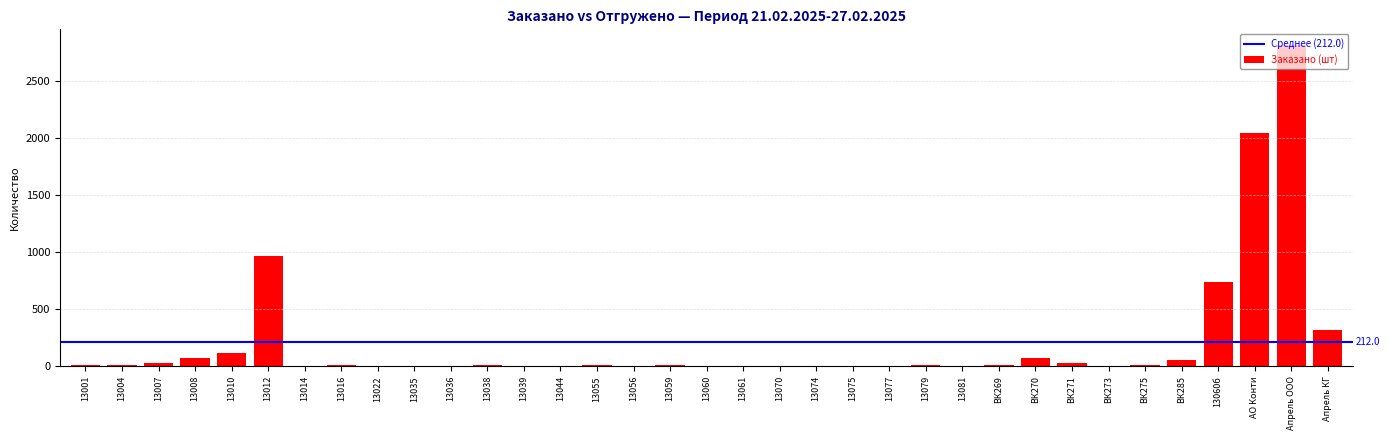

Where is the data nearest to the value 1408?

13012